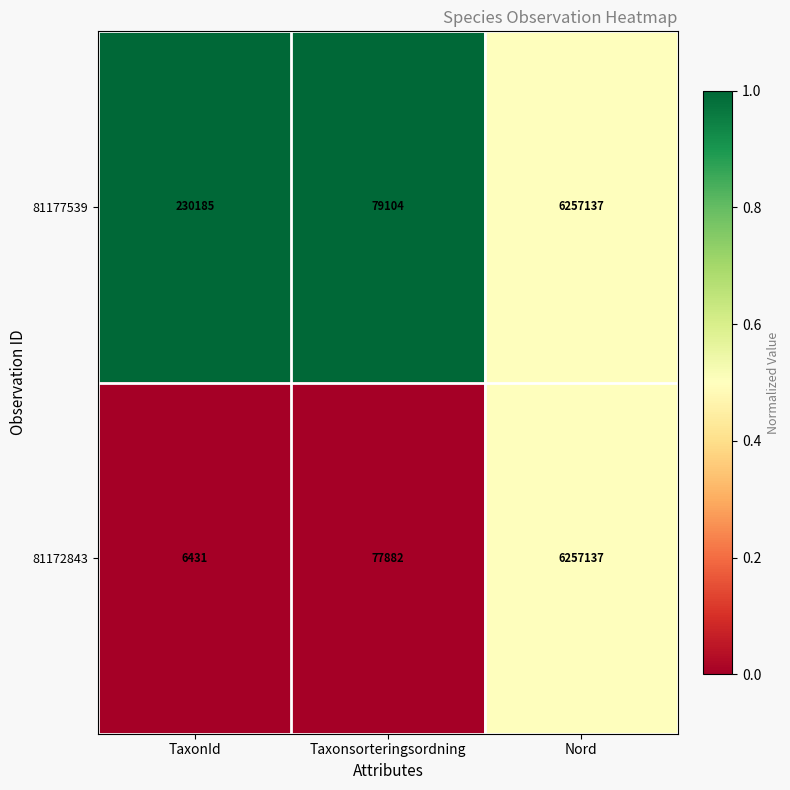

The 81172843 series shows 9263 at TaxonId. True or false?

False